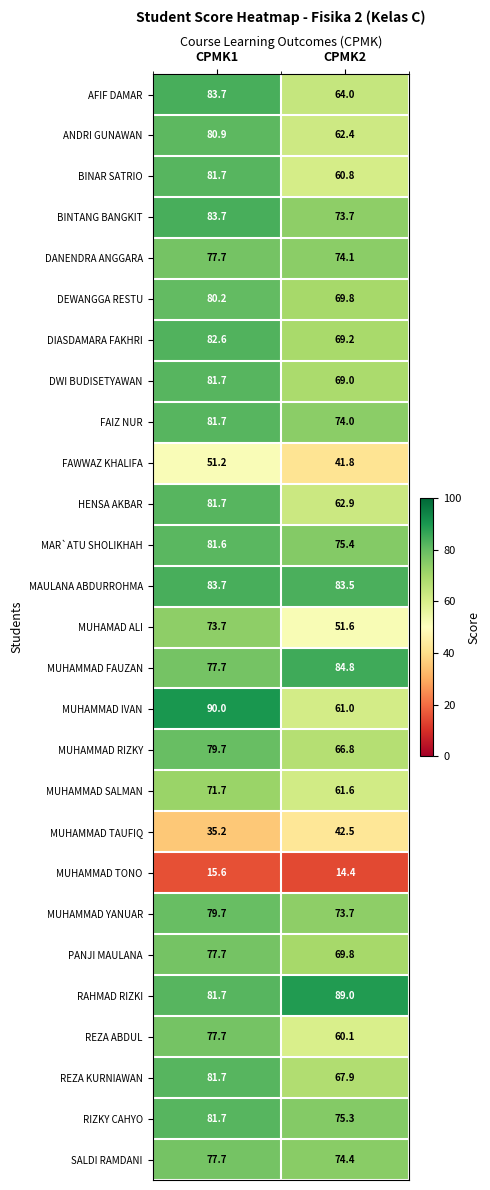

The REZA KURNIAWAN series shows 29.1 at CPMK2. True or false?

False